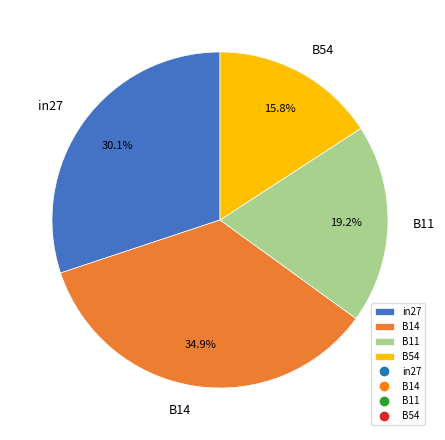

How many slices are in this pie chart?

4